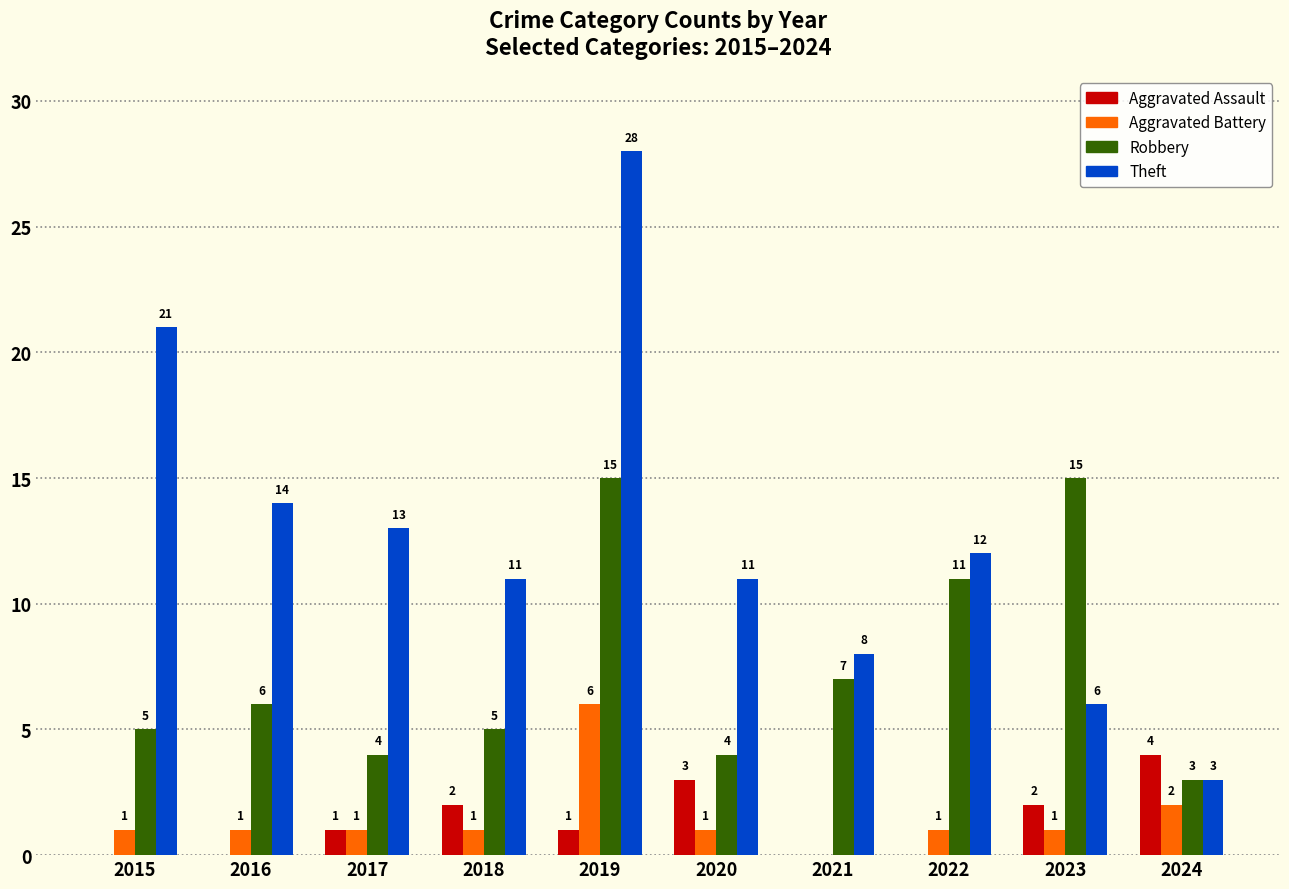

Reading right to left, what are all the values shown in this chart?

Aggravated Assault: 2024=4	2023=2	2022=0	2021=0	2020=3	2019=1	2018=2	2017=1	2016=0	2015=0
Aggravated Battery: 2024=2	2023=1	2022=1	2021=0	2020=1	2019=6	2018=1	2017=1	2016=1	2015=1
Robbery: 2024=3	2023=15	2022=11	2021=7	2020=4	2019=15	2018=5	2017=4	2016=6	2015=5
Theft: 2024=3	2023=6	2022=12	2021=8	2020=11	2019=28	2018=11	2017=13	2016=14	2015=21